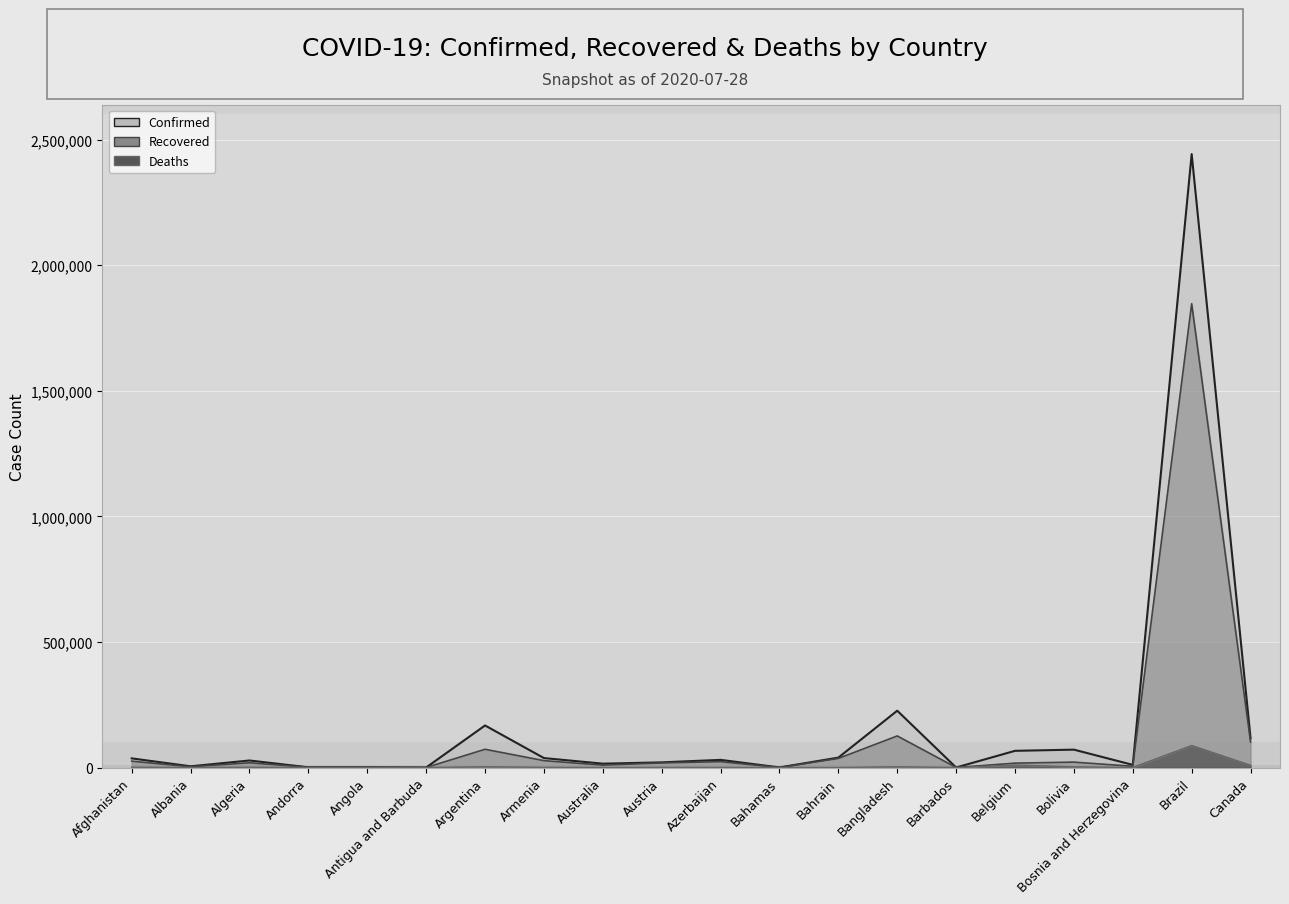

List the labels in order of Confirmed (line) value, smallest first.

Antigua and Barbuda, Barbados, Bahamas, Andorra, Angola, Albania, Bosnia and Herzegovina, Australia, Austria, Algeria, Azerbaijan, Afghanistan, Armenia, Bahrain, Belgium, Bolivia, Canada, Argentina, Bangladesh, Brazil